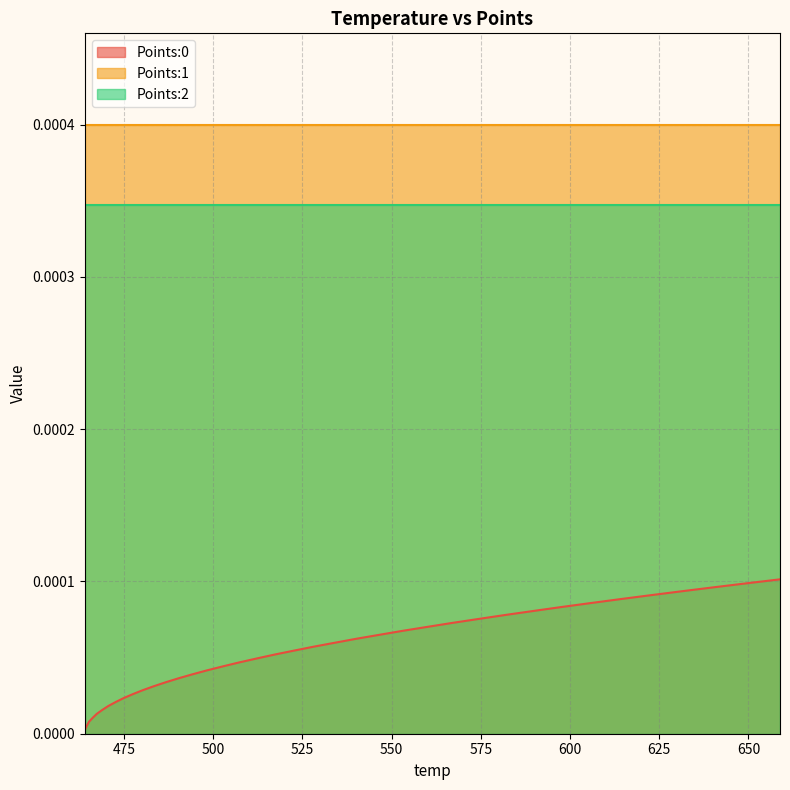

The value of Points:1 at 477.48 is 0.0. True or false?

True